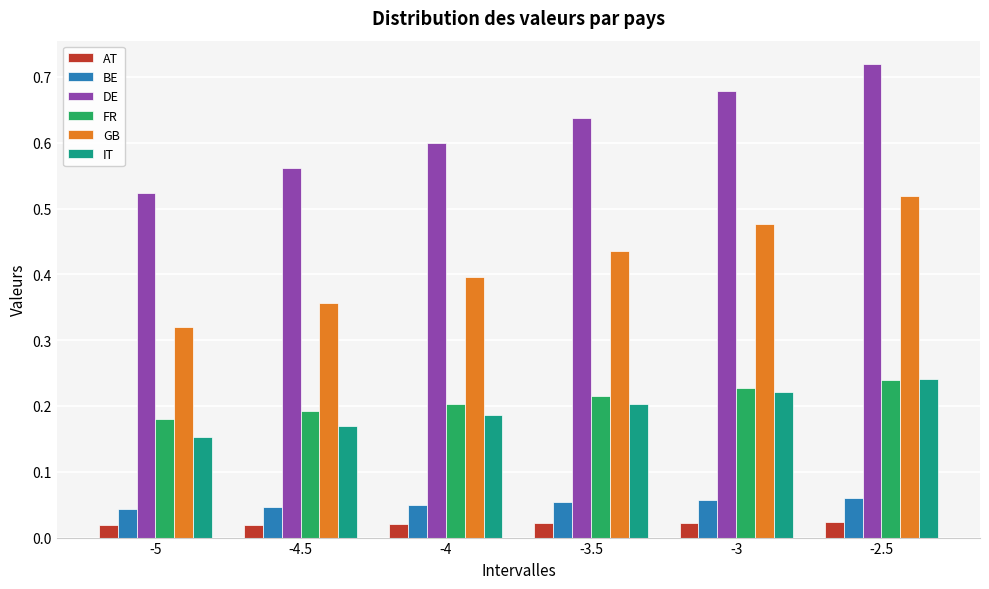

What is the label of the 1st bar from the left?

-5